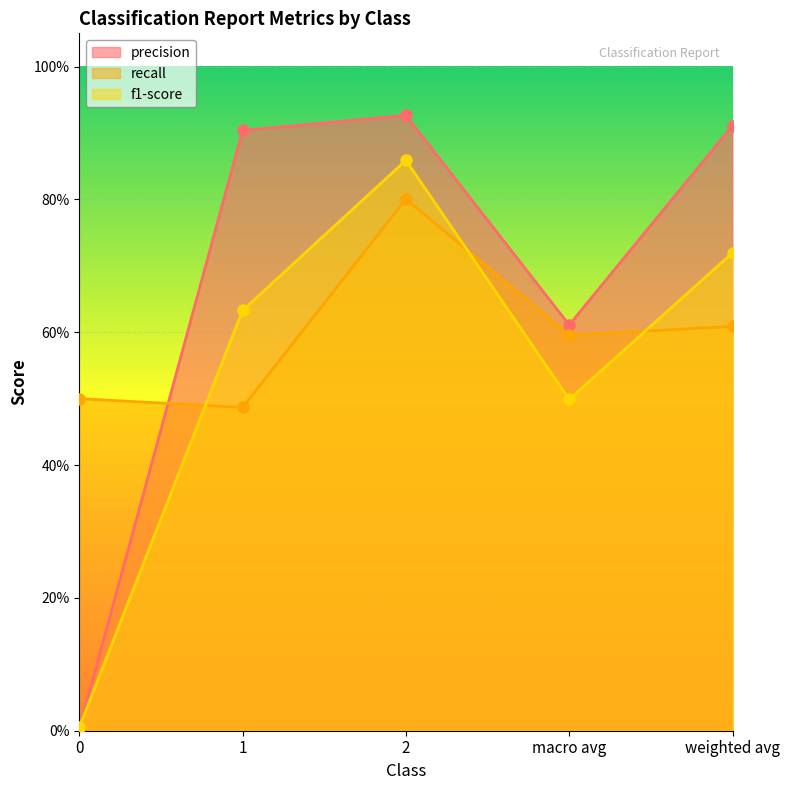

What is the difference between the highest and lowest values at weighted avg?

0.3